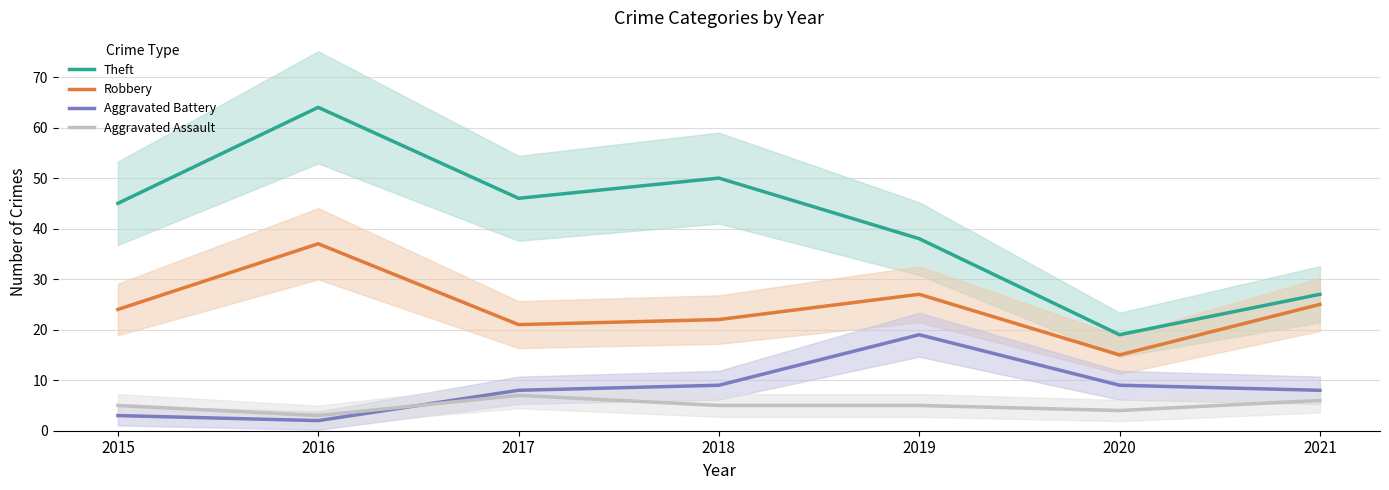

Is the value of Aggravated Assault at 2016 greater than the value of Aggravated Battery at 2017?

No